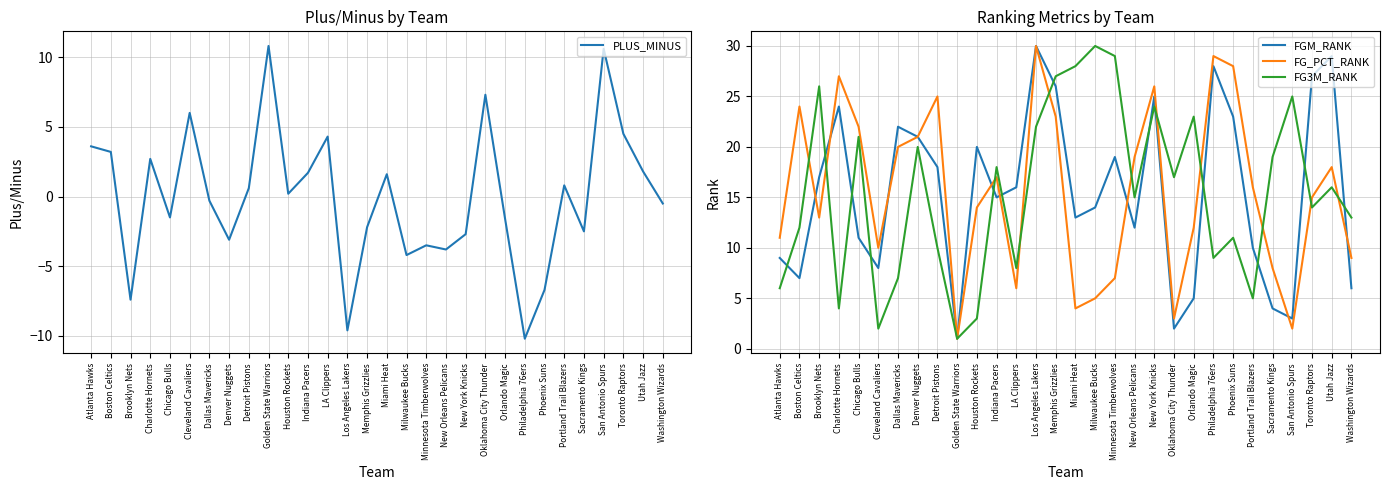

At how many categories does at least one series exceed 27?

7